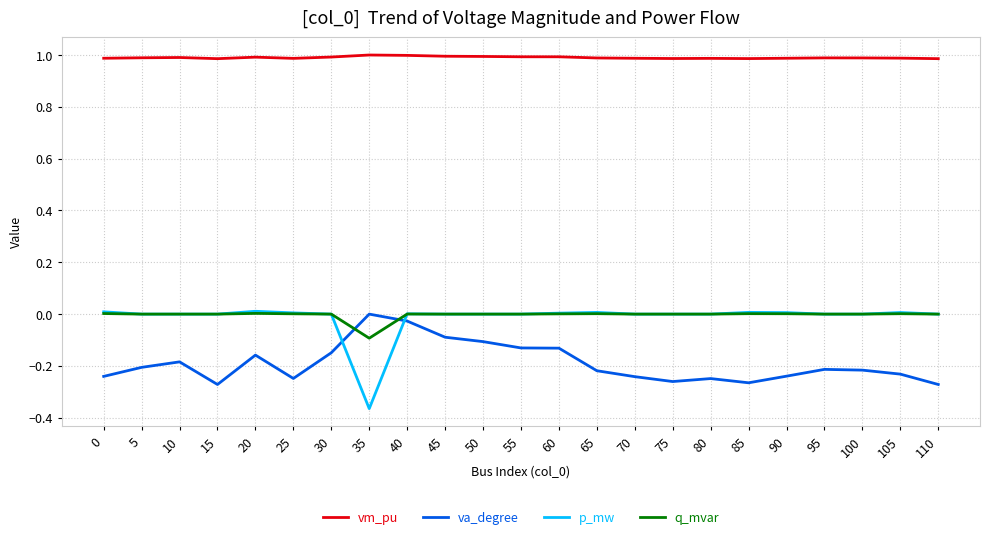

Is the value of p_mw at 10 greater than the value of vm_pu at 70?

No